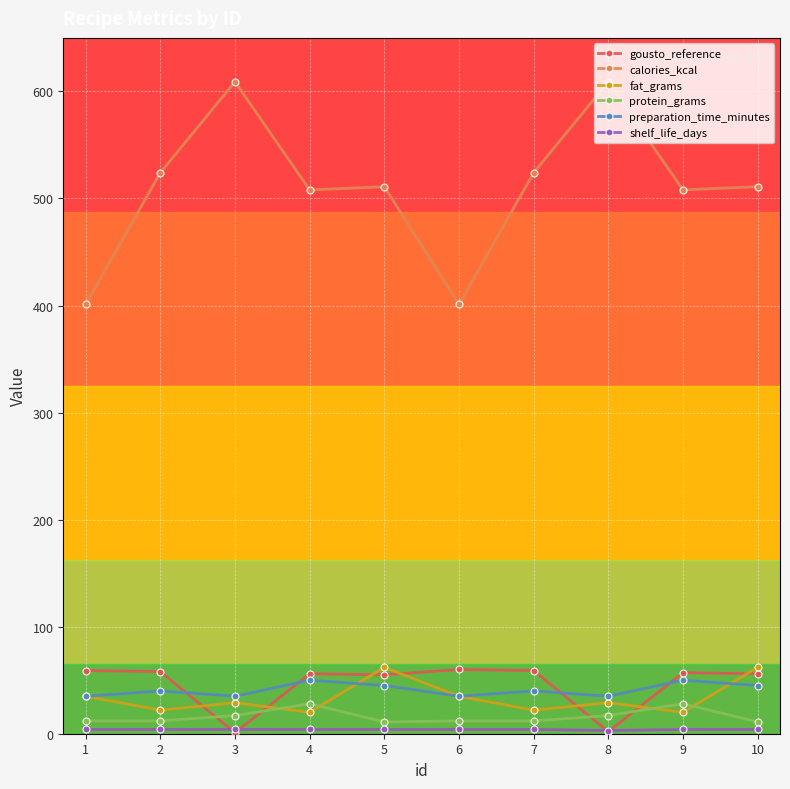

True or false: protein_grams has more than 1 points higher than both neighbors.

True